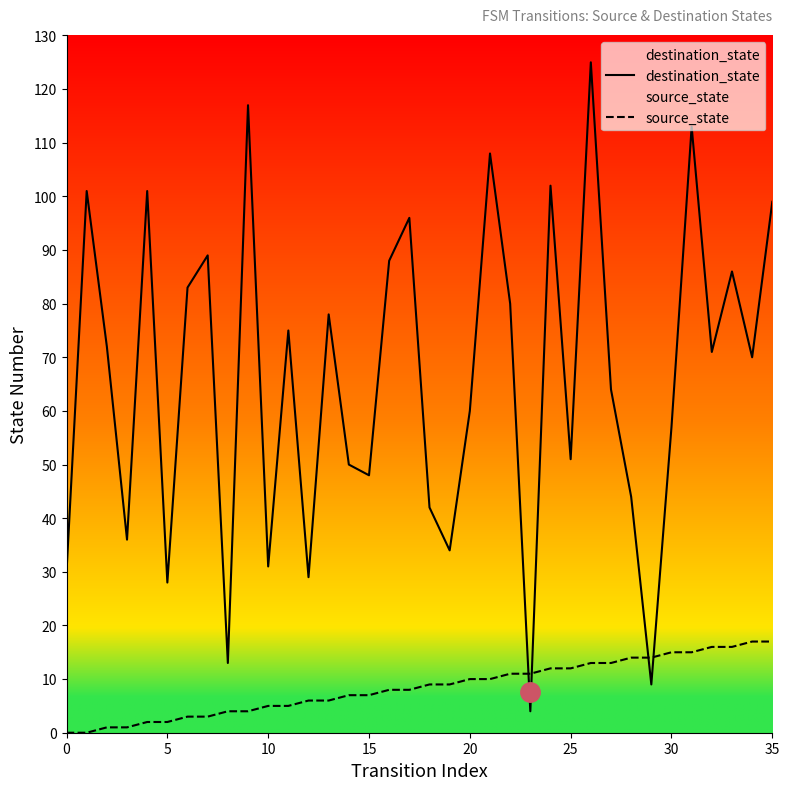

What is the difference between the maximum and minimum values in the source_state series?

17